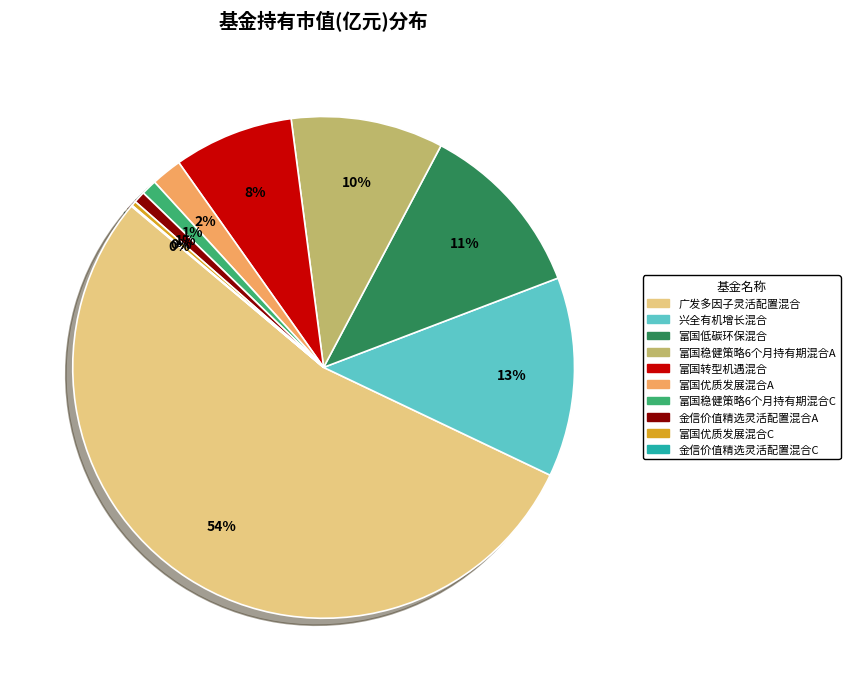

What percentage is the 兴全有机增长混合 slice, to the nearest percent?

13%